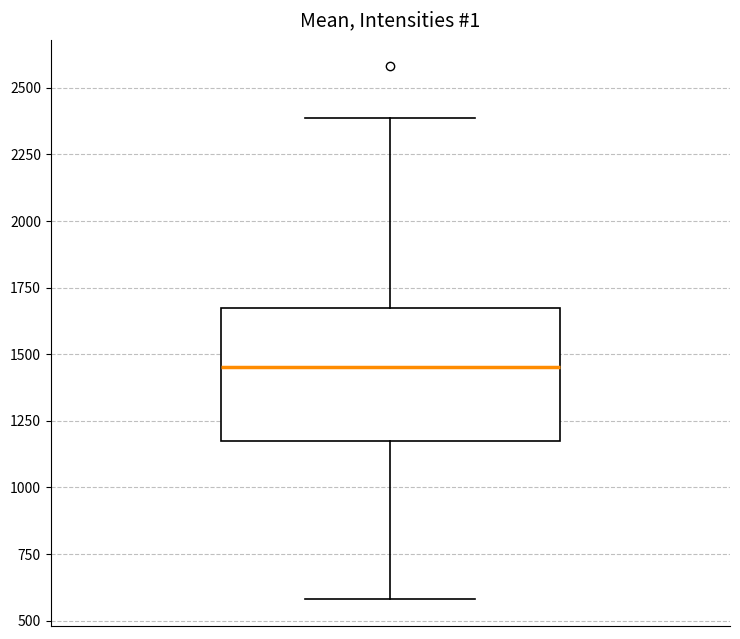

Transcribe this box plot: give where the median line is, the range the box spans, and where the two whiskers end, as read against the y-axis. The values are not printed on the chart, so give them approximately, as read against the axis.

median 1450, box 1150 to 1650, whiskers 600 to 2400